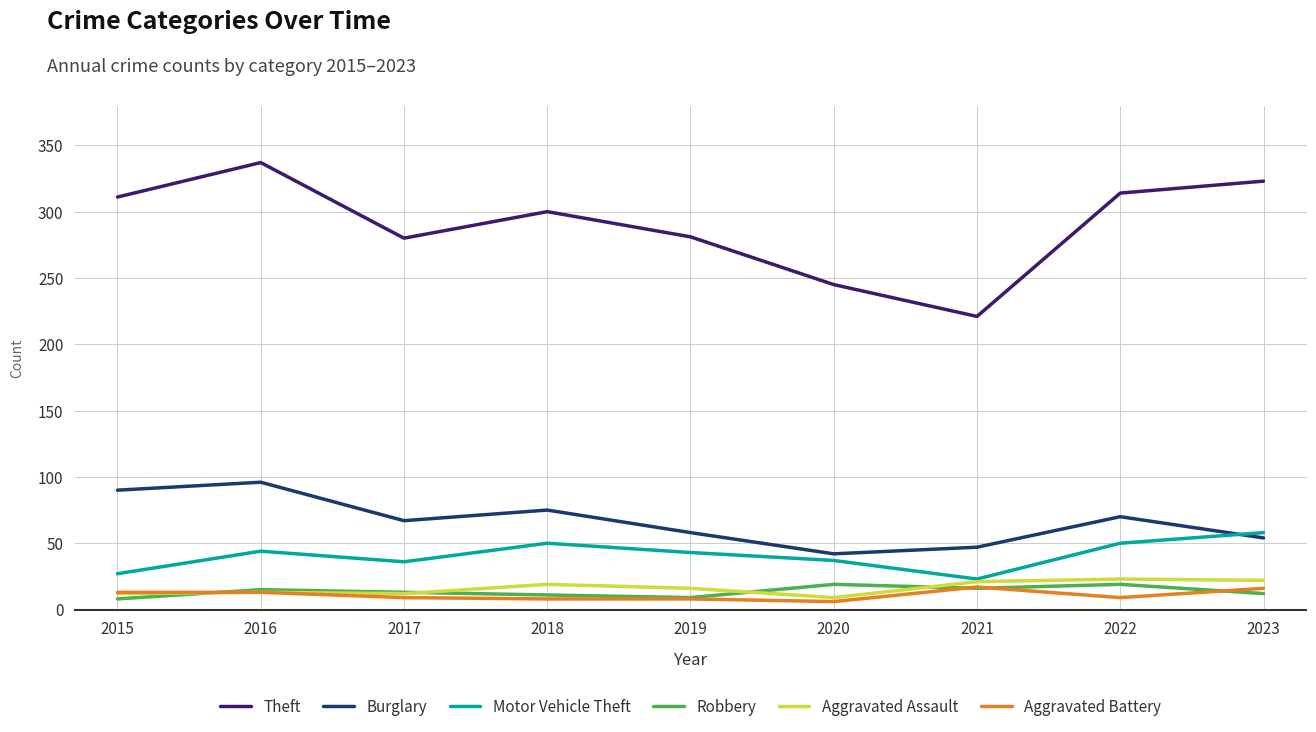

At which category is the sum across all series the highest?

2016